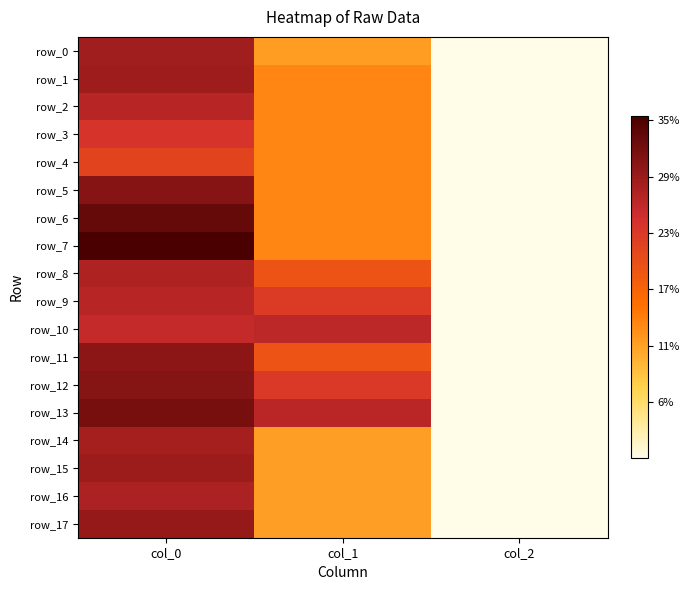

Which series has the largest total across all categories?

row_13